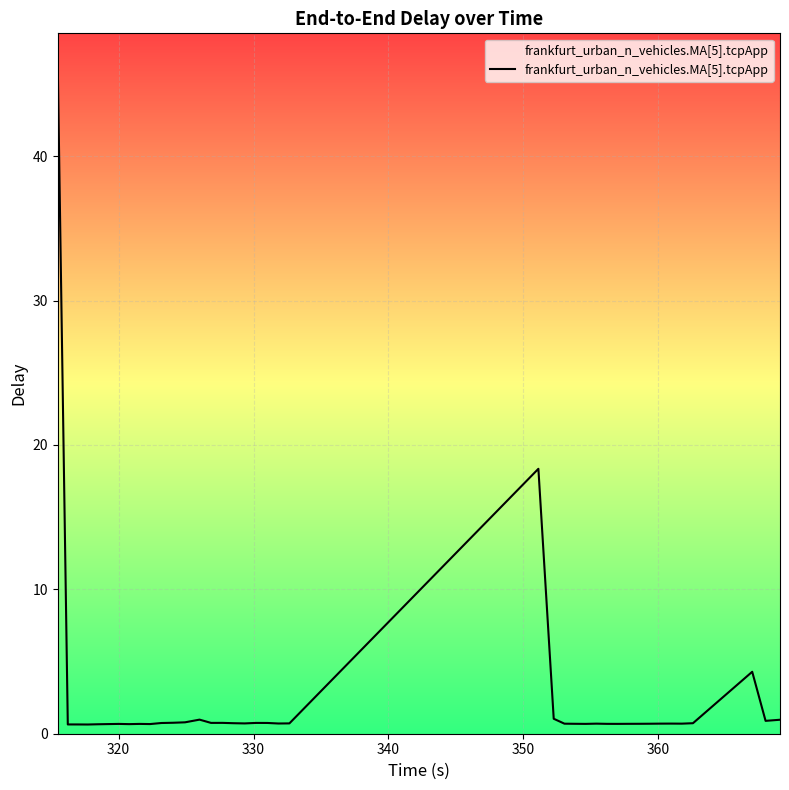

What is the difference between the maximum and minimum values?

45.6